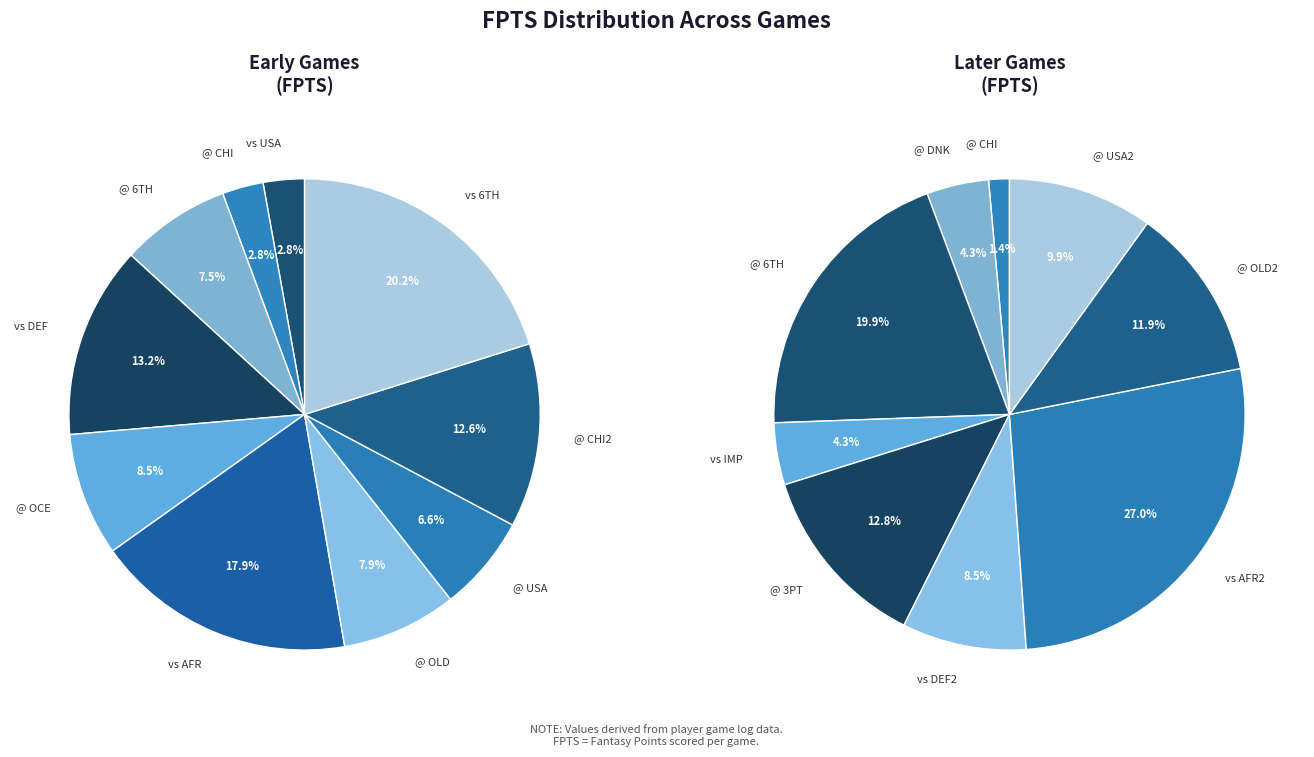

What portion of the pie excludes 0?

97.2%